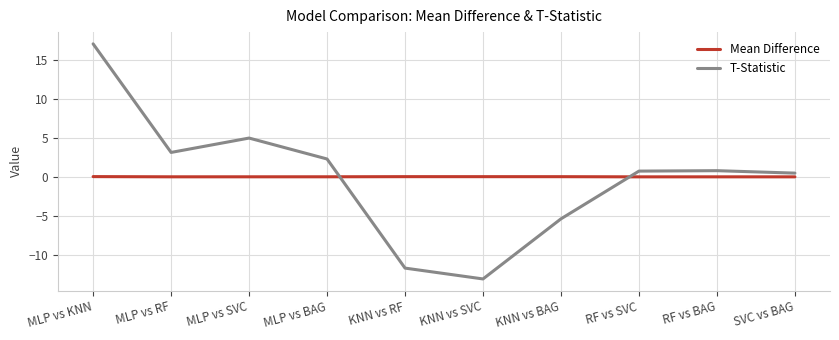

At which category does the chart reach its peak across all series?

MLP vs KNN